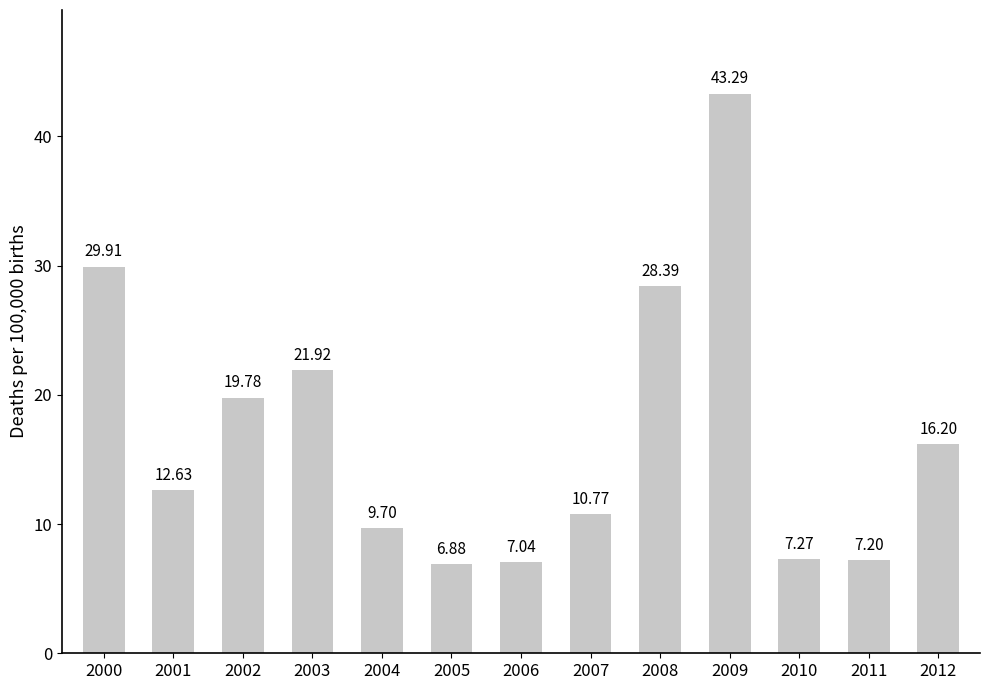

List the labels in order of value, largest first.

2009, 2000, 2008, 2003, 2002, 2012, 2001, 2007, 2004, 2010, 2011, 2006, 2005